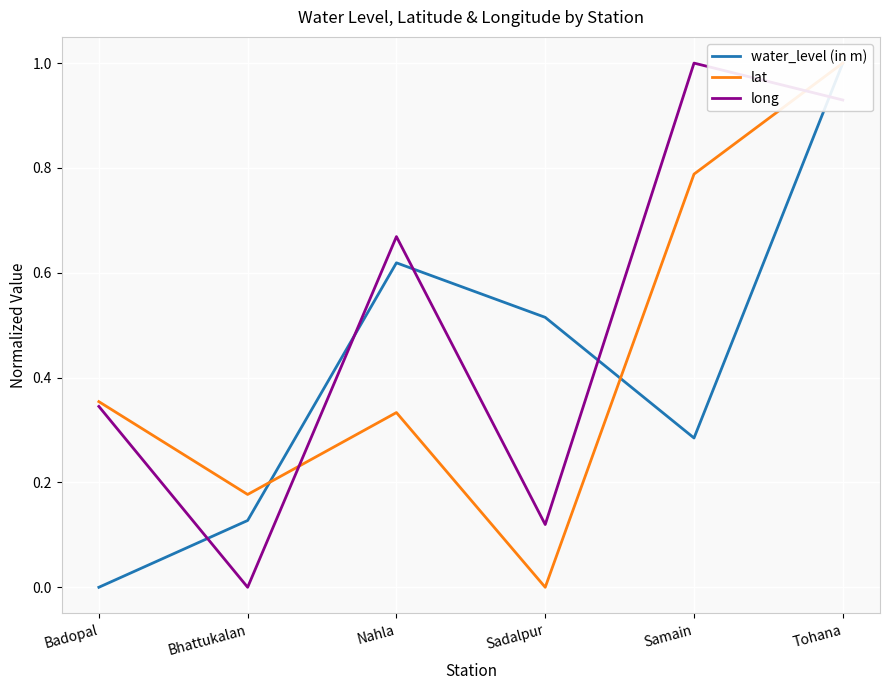

Reading left to right, transcribe all the data shown in this chart.

water_level (in m): 0.0	0.1	0.6	0.5	0.3	1.0
lat: 0.4	0.2	0.3	0.0	0.8	1.0
long: 0.3	0.0	0.7	0.1	1.0	0.9